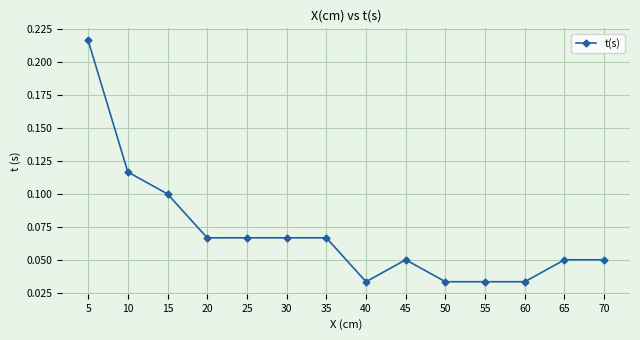

Count the number of data series in this chart.

1